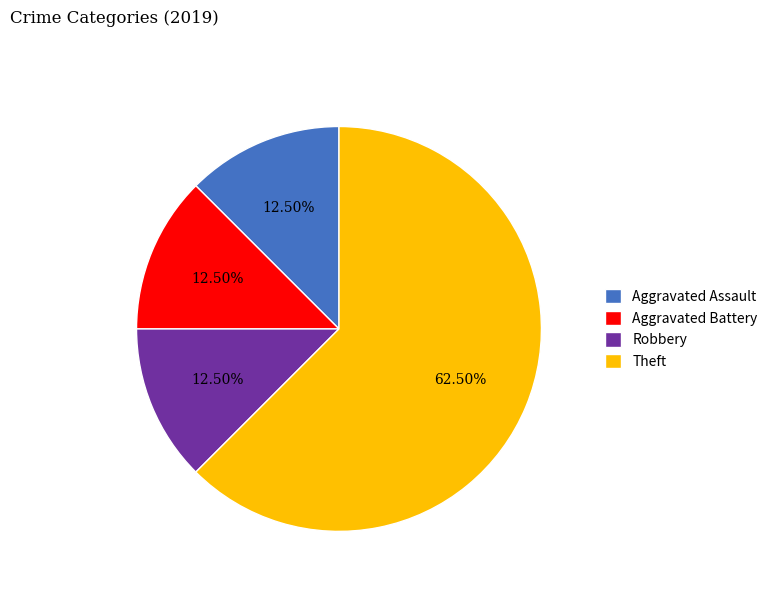

Is Theft the majority of the pie?

Yes